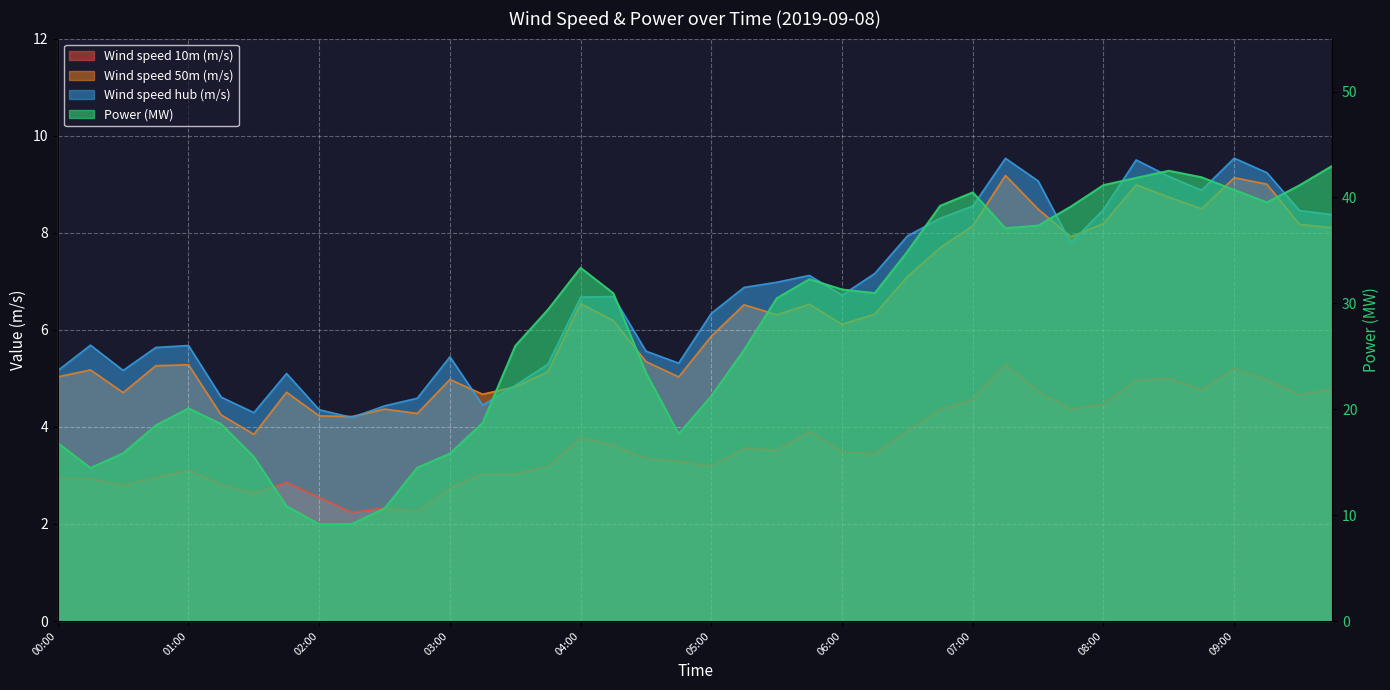

What is the approximate value of Power (MW) at 08:15?

41.9